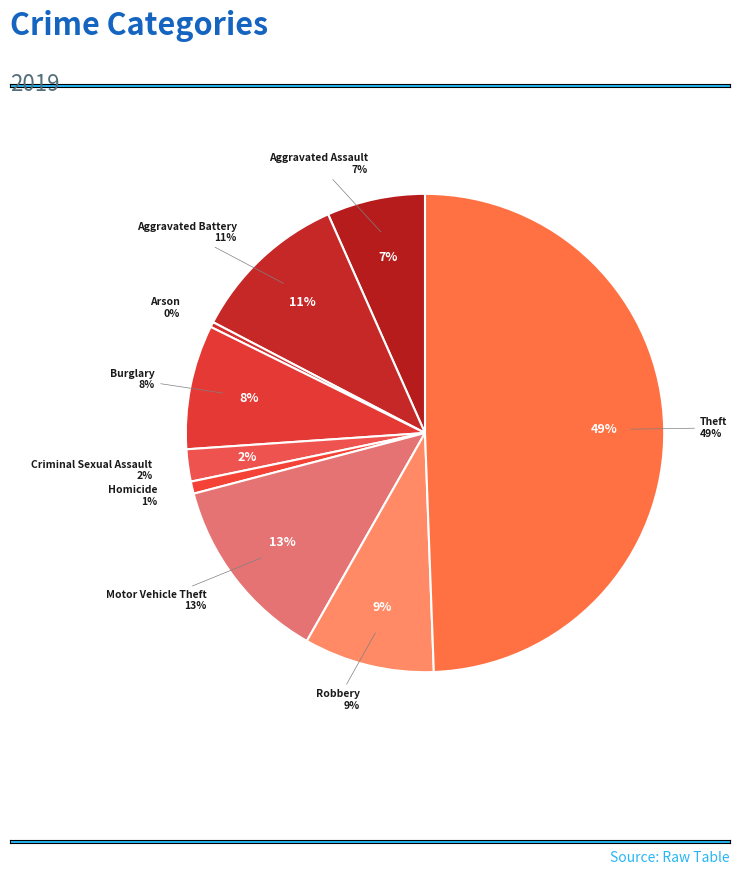

What portion of the pie excludes Motor Vehicle Theft?

87.3%